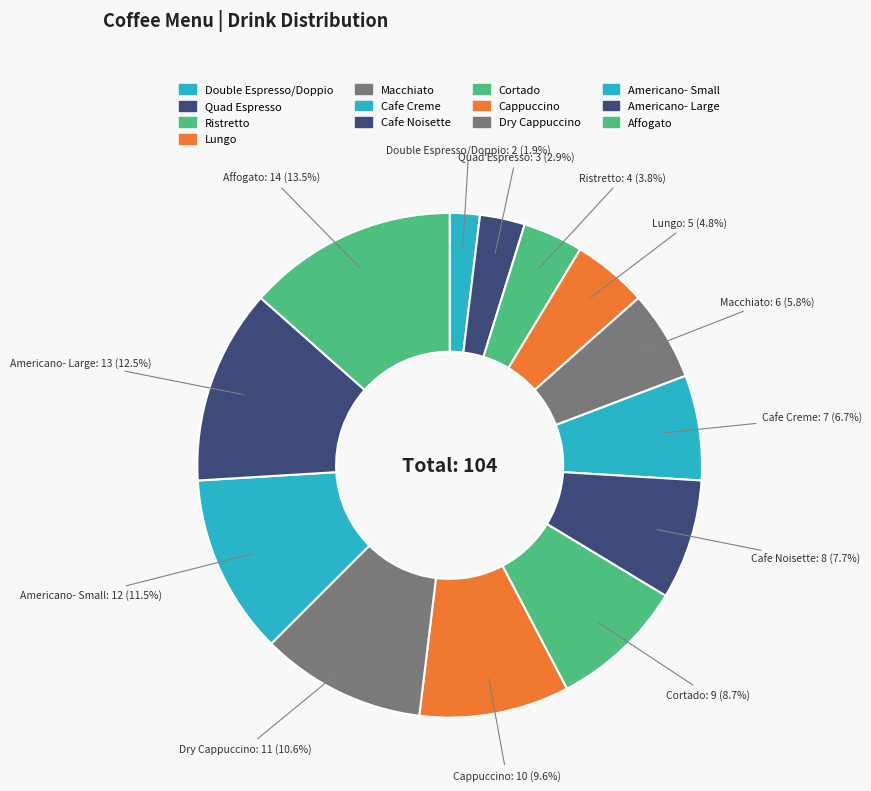

Is it true that Americano- Small is 12% of the pie?

True